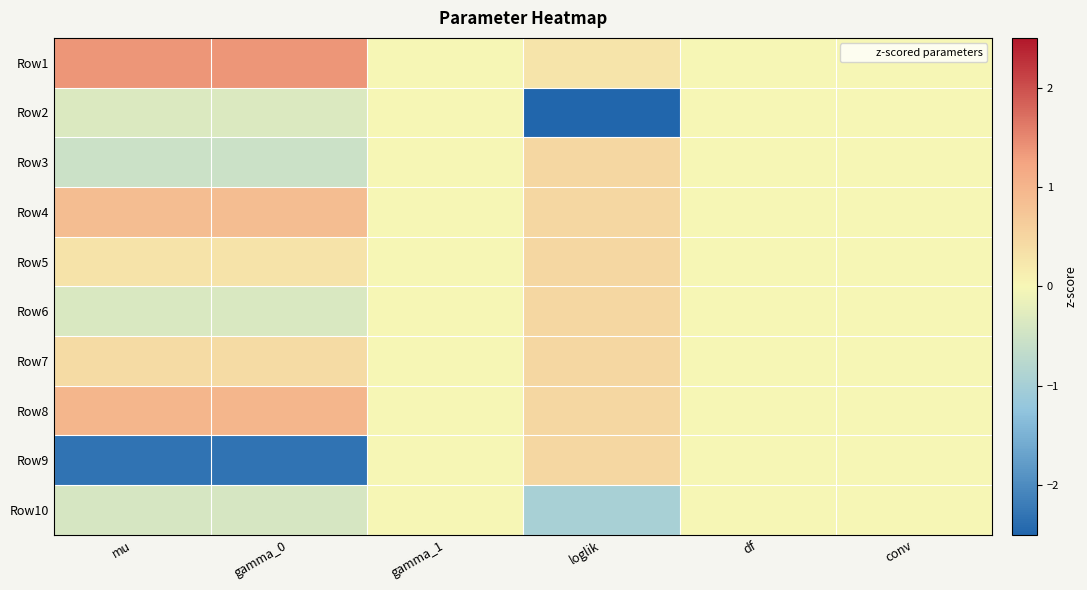

Reading left to right, what are all the values shown in this chart?

Row1: mu=1.4	gamma_0=1.4	gamma_1=0.0	loglik=0.3	df=0.0	conv=0.0
Row2: mu=-0.3	gamma_0=-0.3	gamma_1=0.0	loglik=-2.5	df=0.0	conv=0.0
Row3: mu=-0.5	gamma_0=-0.5	gamma_1=0.0	loglik=0.5	df=0.0	conv=0.0
Row4: mu=0.9	gamma_0=0.9	gamma_1=0.0	loglik=0.5	df=0.0	conv=0.0
Row5: mu=0.3	gamma_0=0.3	gamma_1=0.0	loglik=0.5	df=0.0	conv=0.0
Row6: mu=-0.4	gamma_0=-0.4	gamma_1=0.0	loglik=0.5	df=0.0	conv=0.0
Row7: mu=0.4	gamma_0=0.4	gamma_1=0.0	loglik=0.5	df=0.0	conv=0.0
Row8: mu=1.0	gamma_0=1.0	gamma_1=0.0	loglik=0.5	df=0.0	conv=0.0
Row9: mu=-2.3	gamma_0=-2.3	gamma_1=0.0	loglik=0.5	df=0.0	conv=0.0
Row10: mu=-0.4	gamma_0=-0.4	gamma_1=0.0	loglik=-1.0	df=0.0	conv=0.0